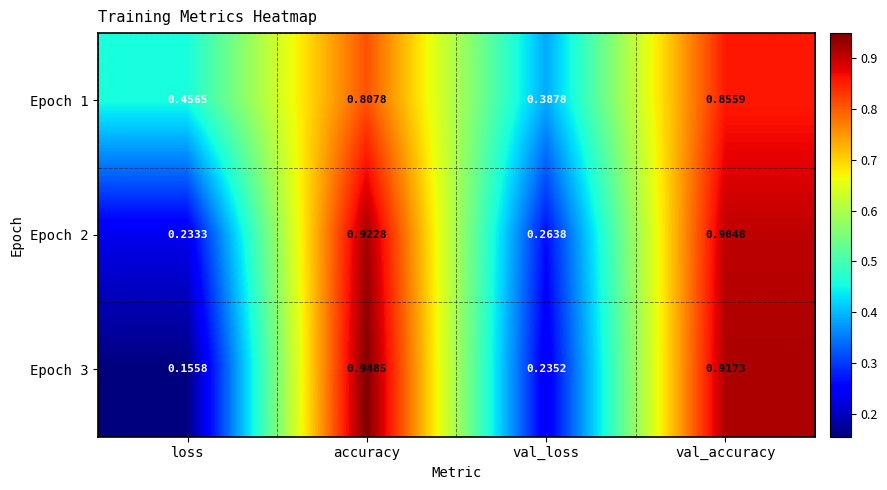

Which series changed the most between val_loss and val_accuracy?

Epoch 3